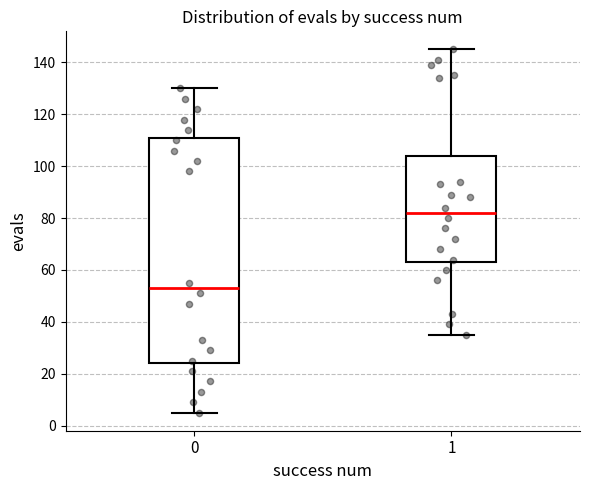

Reading left to right, read every box against the y-axis: the position of its median line, the range the box covers, and the ends of its whiskers. The values are not printed on the chart, so give them approximately, as read against the axis.

0: median 54, box 24 to 112, whiskers 6 to 130
1: median 82, box 64 to 104, whiskers 36 to 146